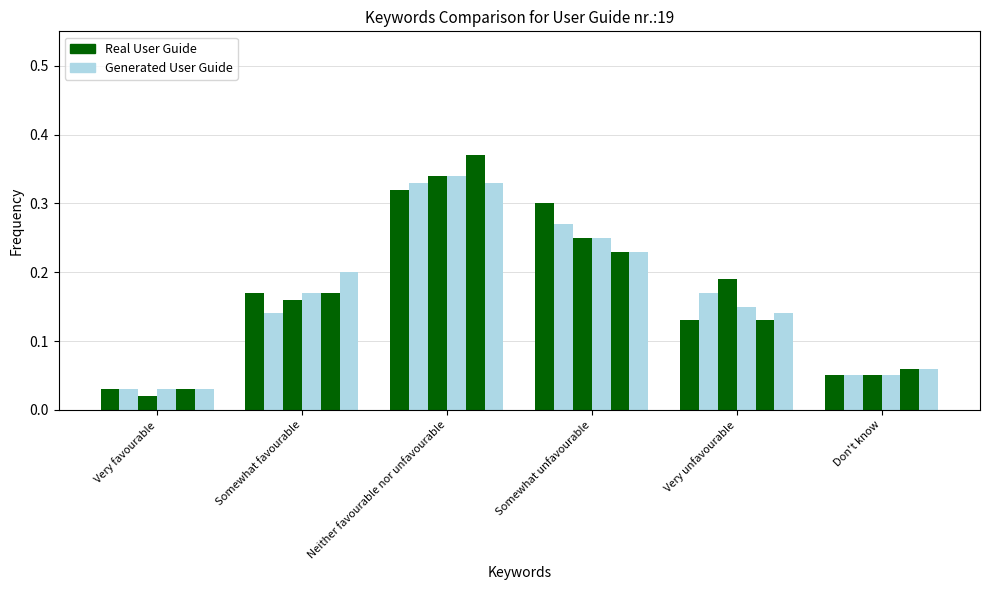

Reading left to right, list all the values displayed in this chart.

2019-07-03: Very favourable=0.0	Somewhat favourable=0.2	Neither favourable nor unfavourable=0.3	Somewhat unfavourable=0.3	Very unfavourable=0.1	Don't know=0.1
2019-08-01: Very favourable=0.0	Somewhat favourable=0.1	Neither favourable nor unfavourable=0.3	Somewhat unfavourable=0.3	Very unfavourable=0.2	Don't know=0.1
2019-09-26: Very favourable=0.0	Somewhat favourable=0.2	Neither favourable nor unfavourable=0.3	Somewhat unfavourable=0.2	Very unfavourable=0.2	Don't know=0.1
2019-10-22: Very favourable=0.0	Somewhat favourable=0.2	Neither favourable nor unfavourable=0.3	Somewhat unfavourable=0.2	Very unfavourable=0.1	Don't know=0.1
2019-11-20: Very favourable=0.0	Somewhat favourable=0.2	Neither favourable nor unfavourable=0.4	Somewhat unfavourable=0.2	Very unfavourable=0.1	Don't know=0.1
2019-12-16: Very favourable=0.0	Somewhat favourable=0.2	Neither favourable nor unfavourable=0.3	Somewhat unfavourable=0.2	Very unfavourable=0.1	Don't know=0.1